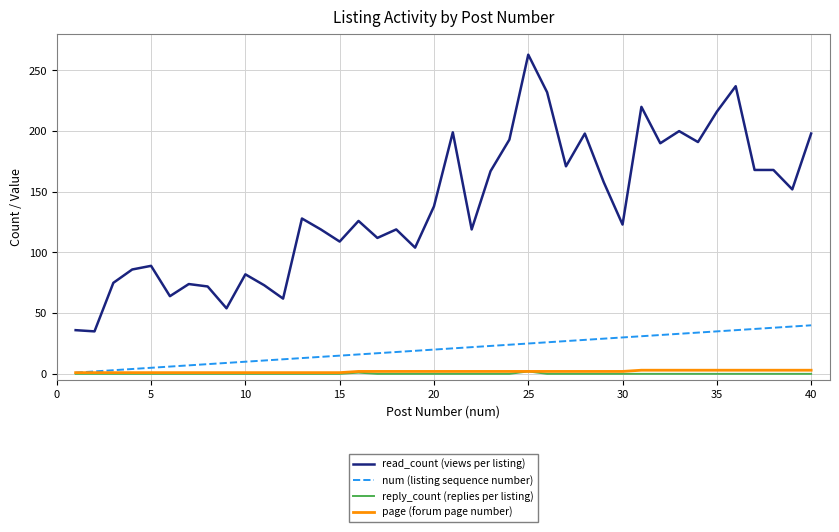

Which series has the widest spread of values?

read_count (views per listing)